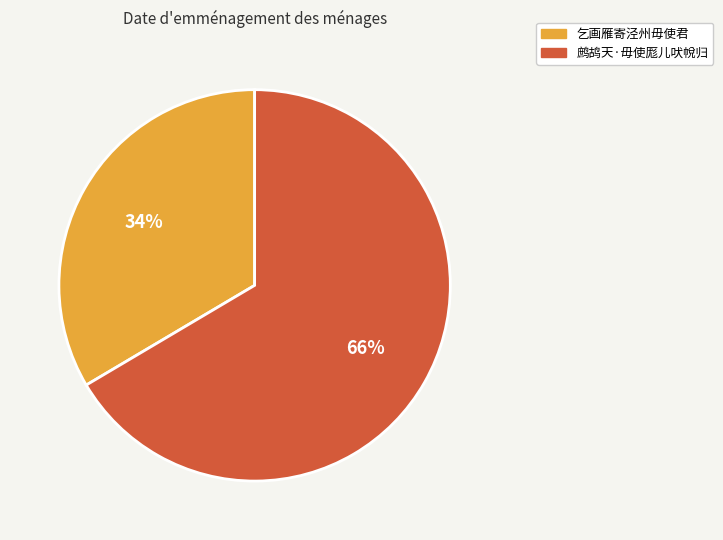

Which has a higher value, 乞画雁寄泾州毋使君 or 鹧鸪天·毋使厖儿吠帨归?

鹧鸪天·毋使厖儿吠帨归